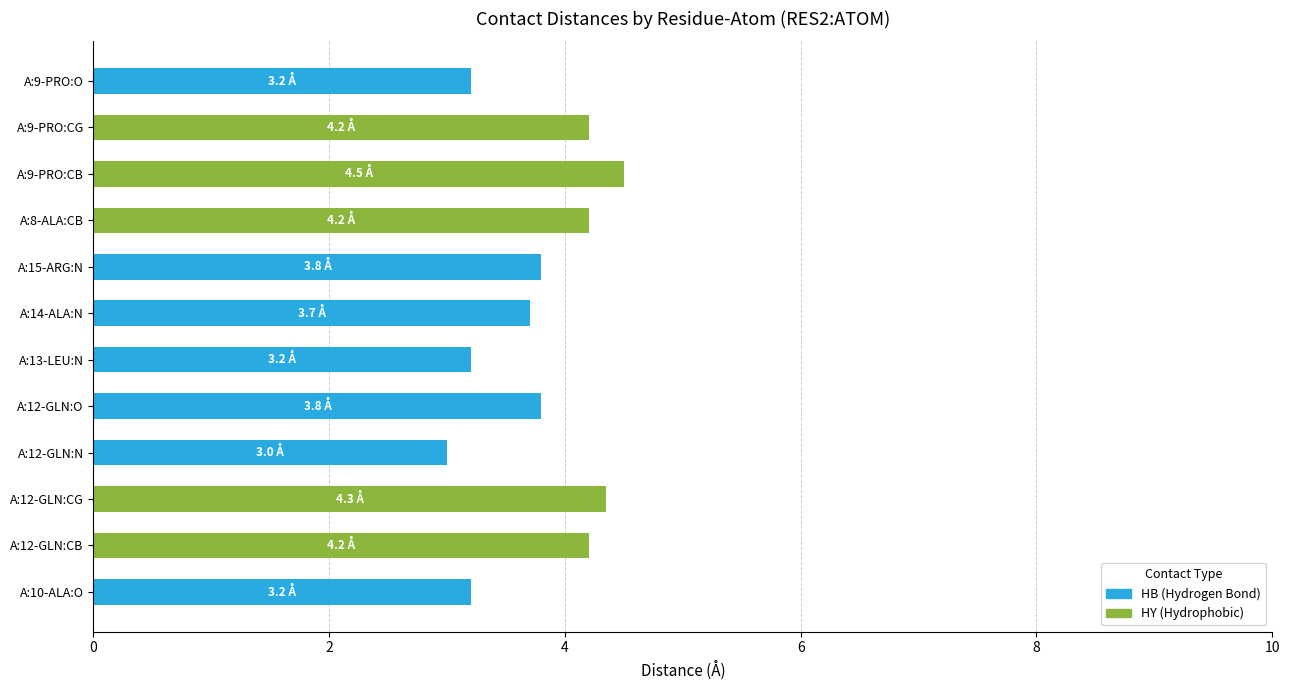

What is the total value across all series at A:8-ALA:CB?

4.2